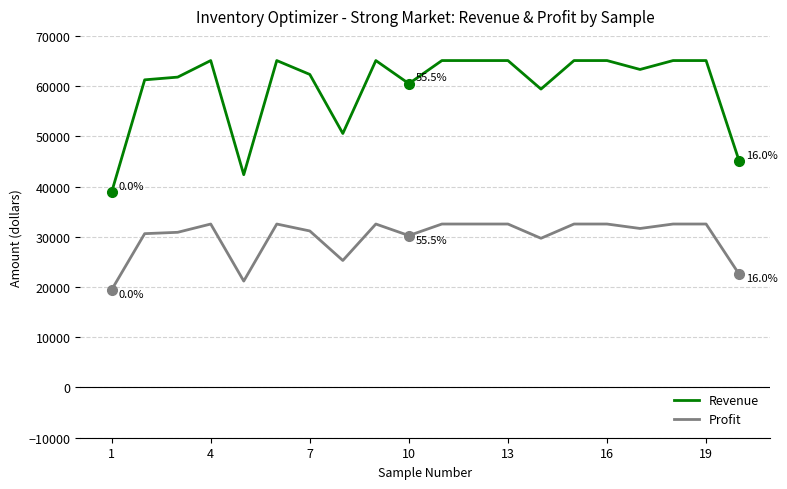

What is the lowest value of the Profit series?

19450.1